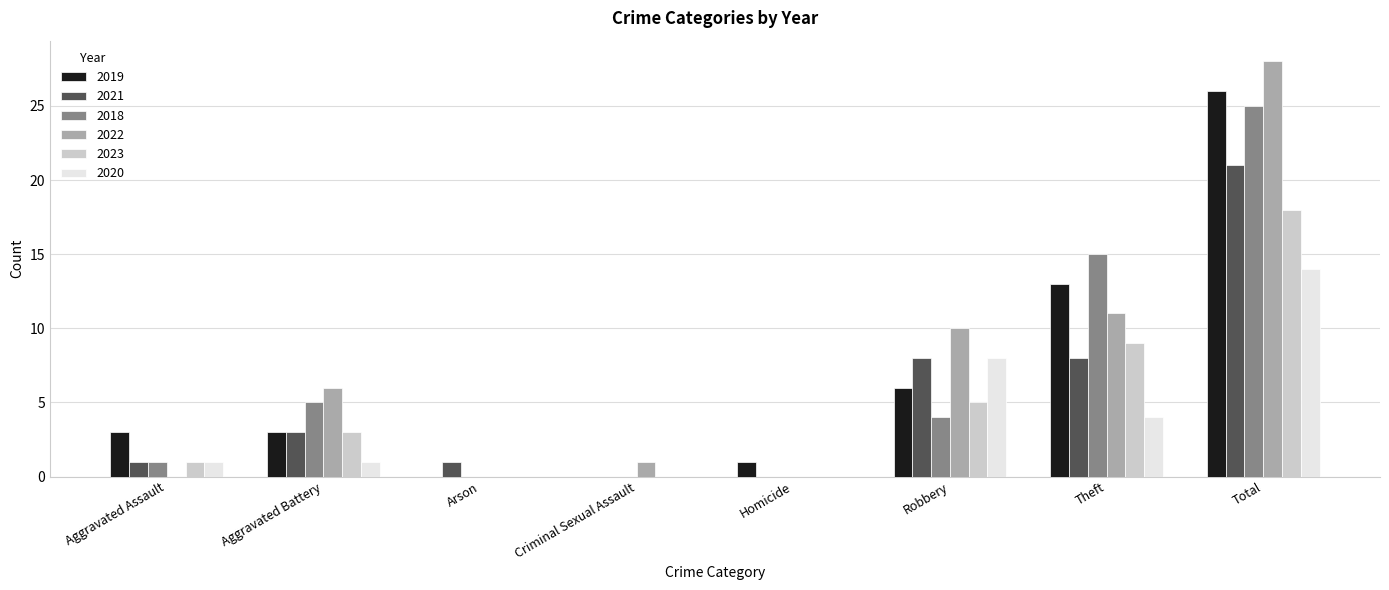

What is the sum of all 2020 values?

28